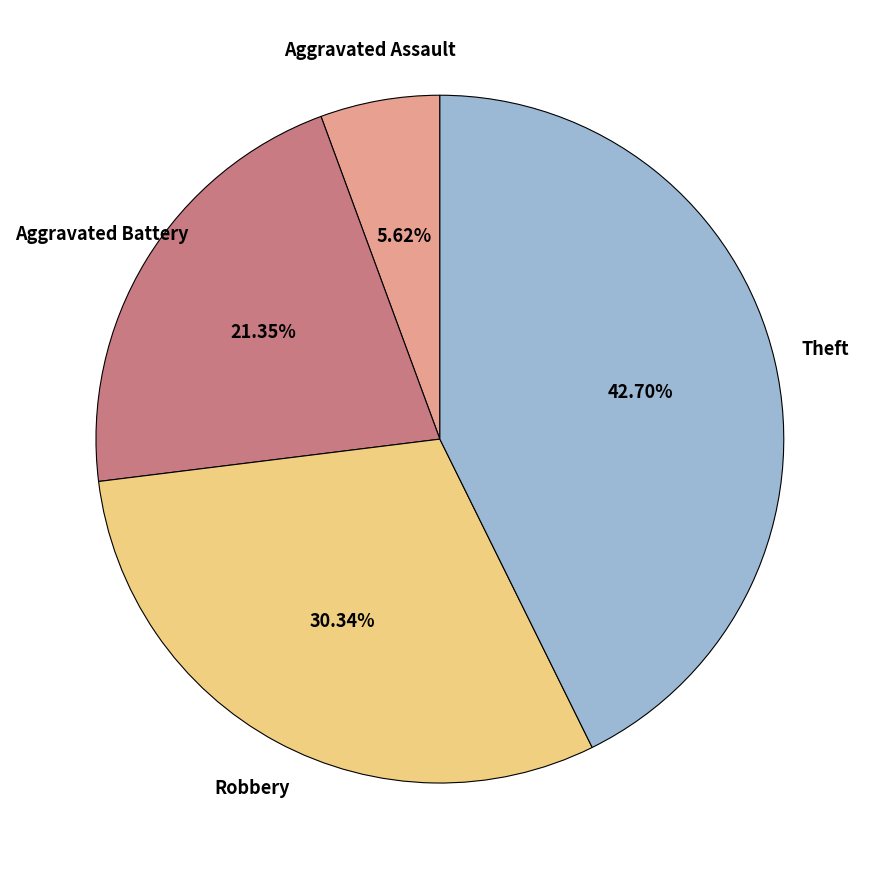

Which slice is the largest?

Theft